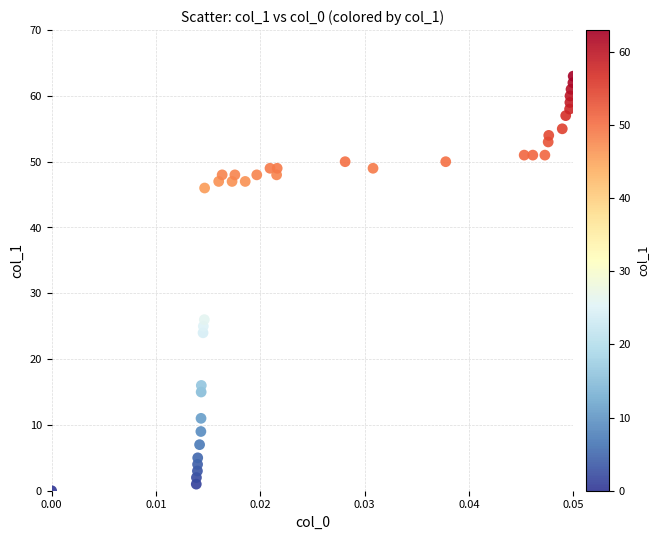

What Y value in the scatter plot is closest to 31?

26